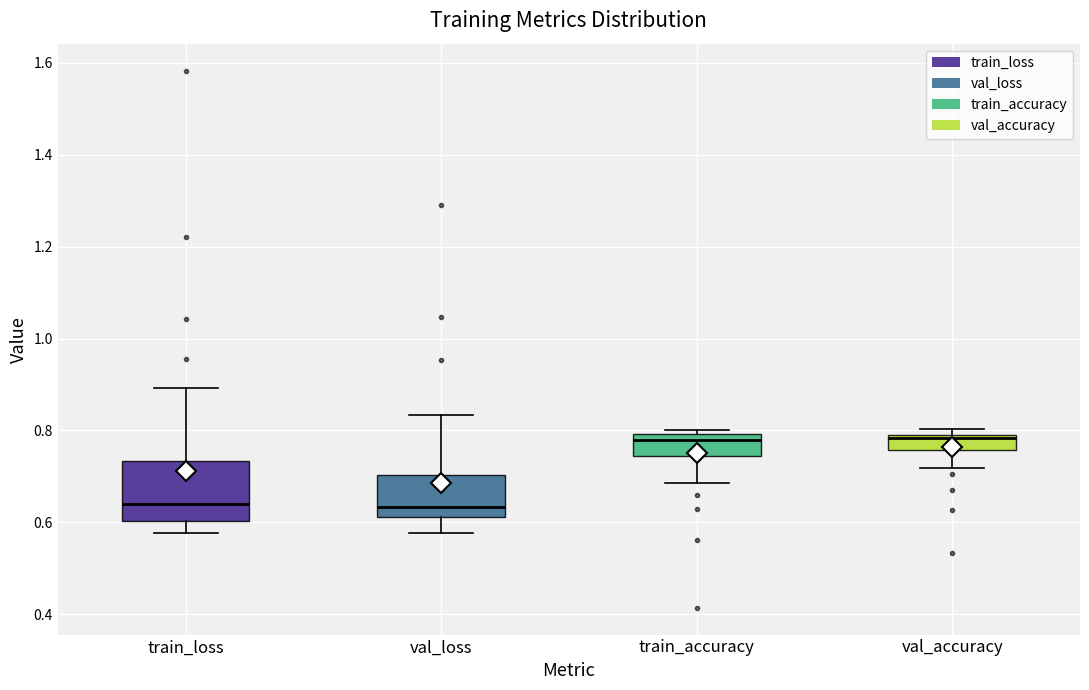

Which box is the tallest, from its lower edge to its upper edge?

train_loss